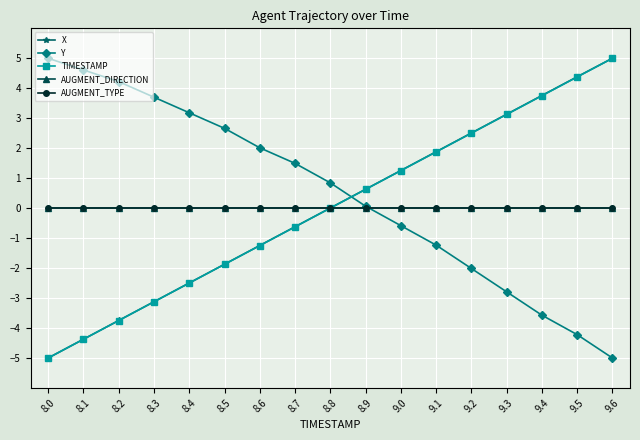

Where is TIMESTAMP nearest to the value 0?

8.8